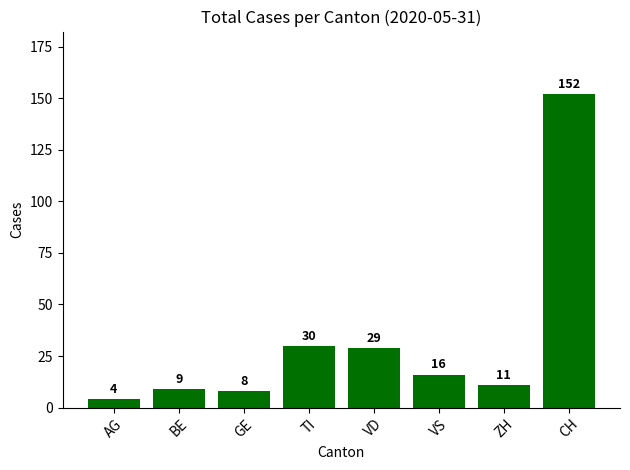

Reading left to right, extract all data points from this chart.

4	9	8	30	29	16	11	152